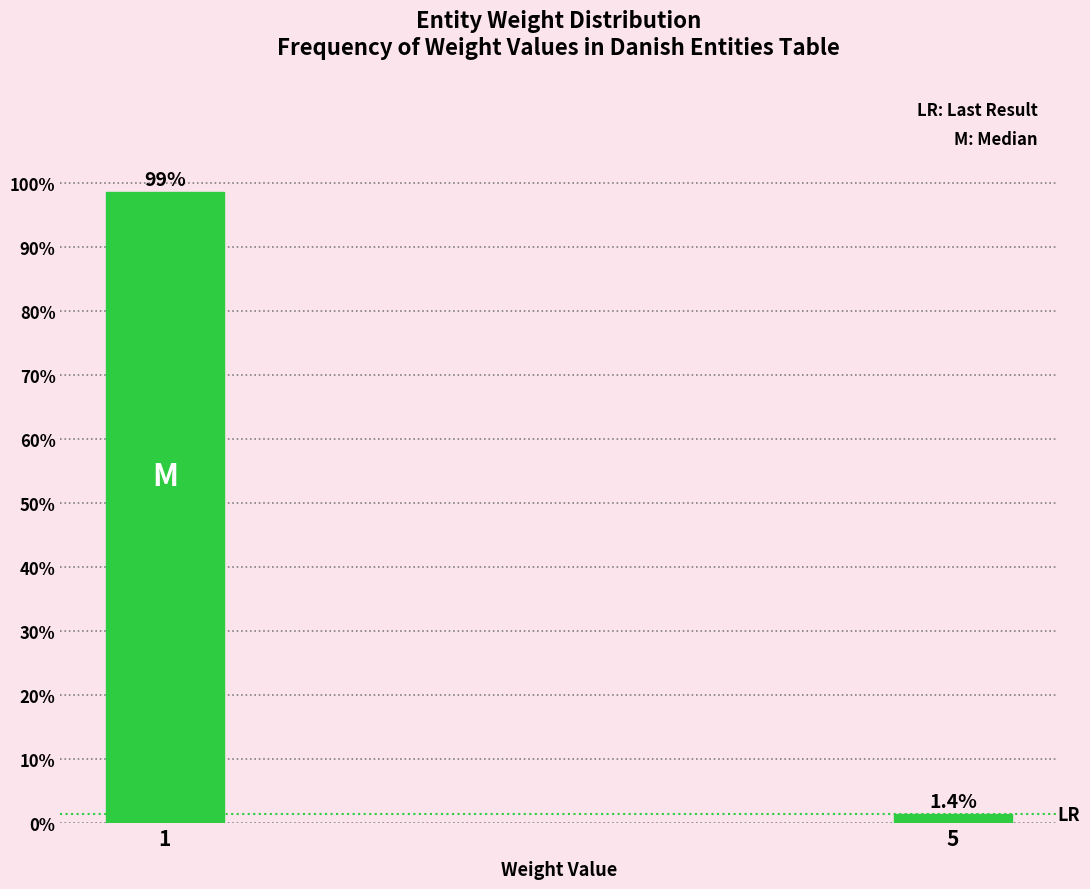

Reading left to right, extract all data points from this chart.

1=98.6	5=1.4